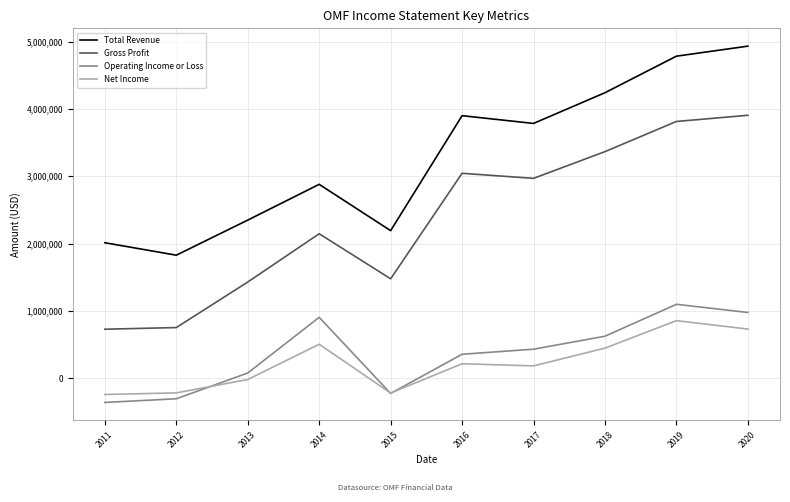

Rank the series at 2013 from lowest to highest value.

Net Income, Operating Income or Loss, Gross Profit, Total Revenue